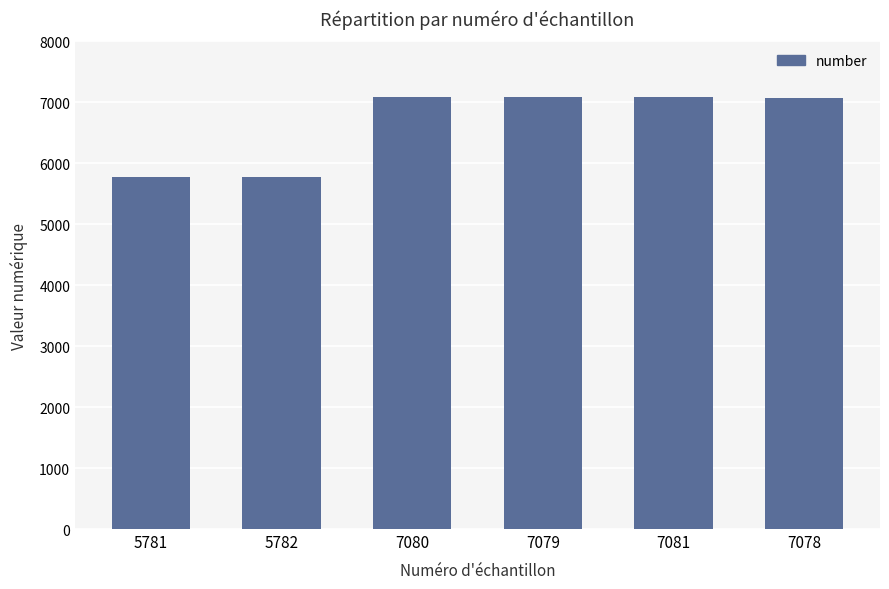

What is the difference between the maximum and minimum values?

1300